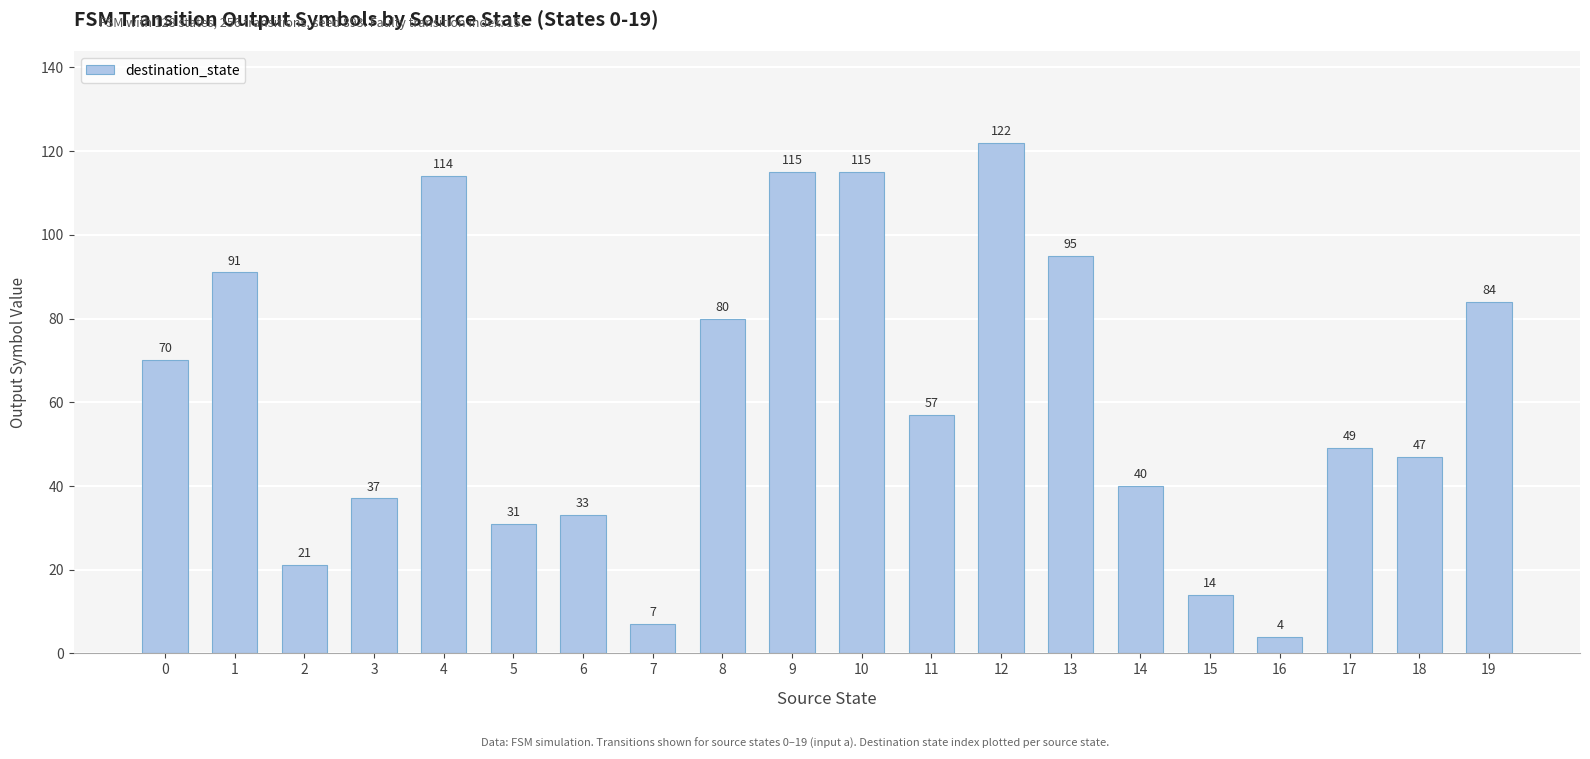

What value does the data have at 1, to the nearest 5?

90